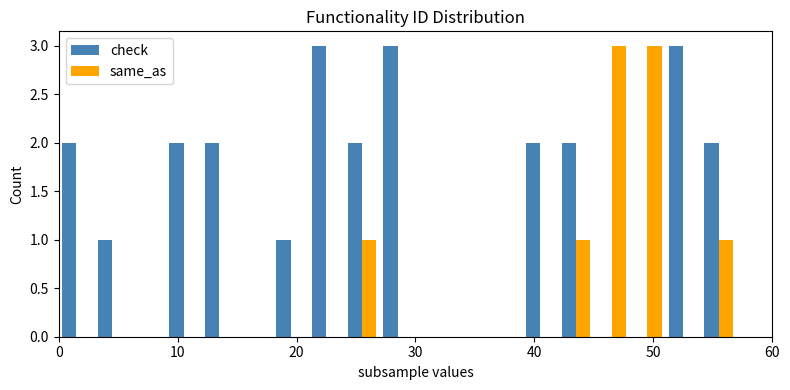

What is the sum of all check values?

25